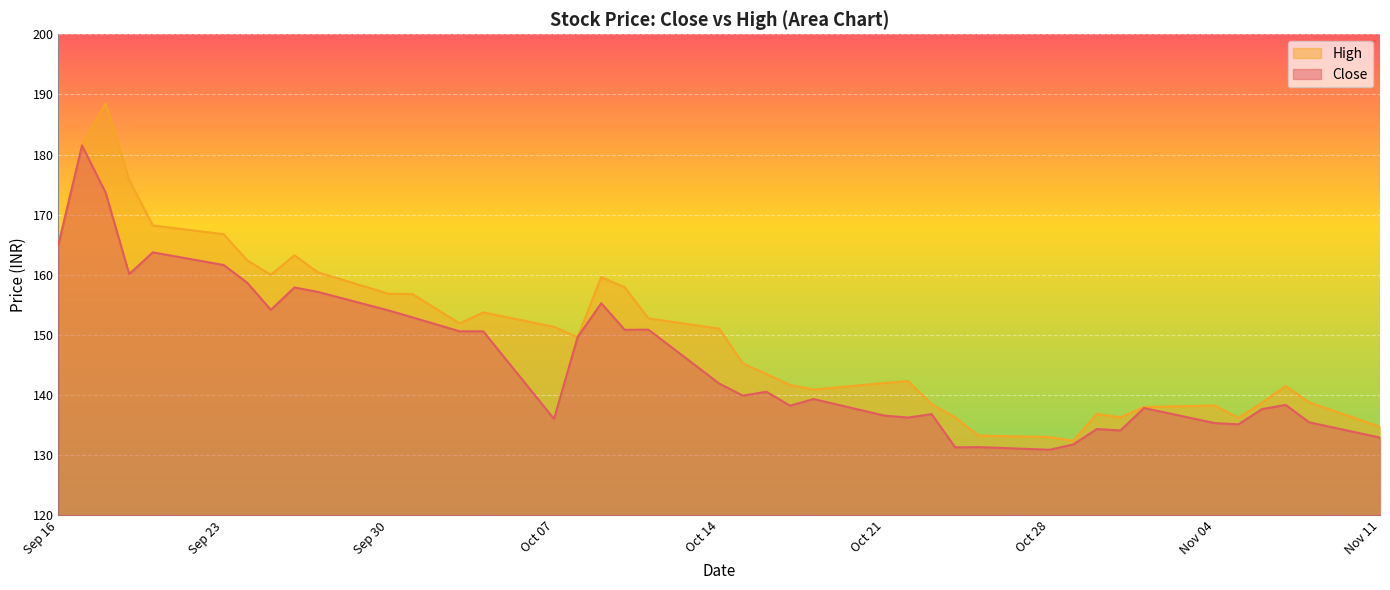

List the series in order of their overall mean, highest first.

High, Close